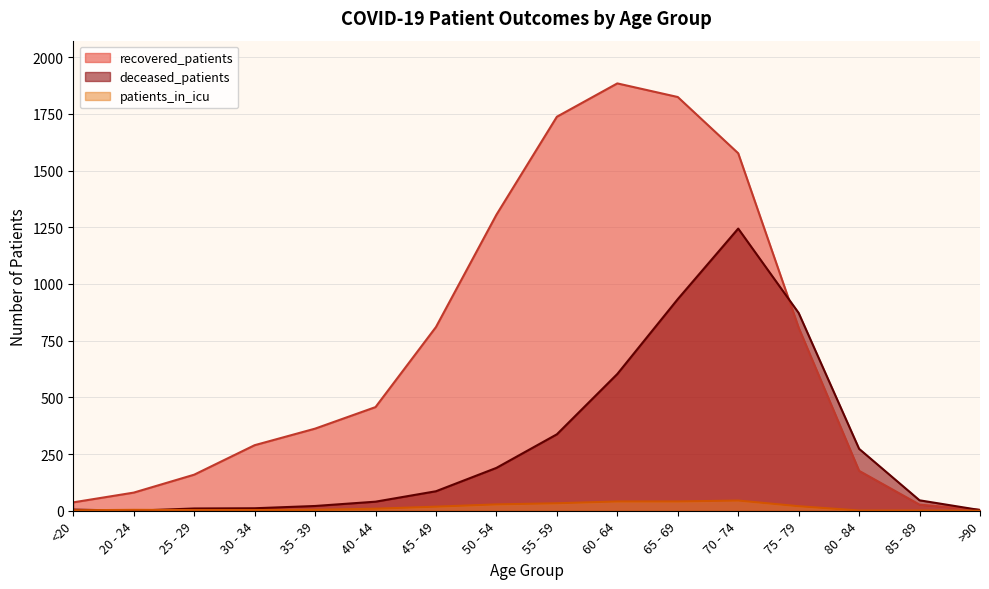

What position from the right is 35 - 39?

12